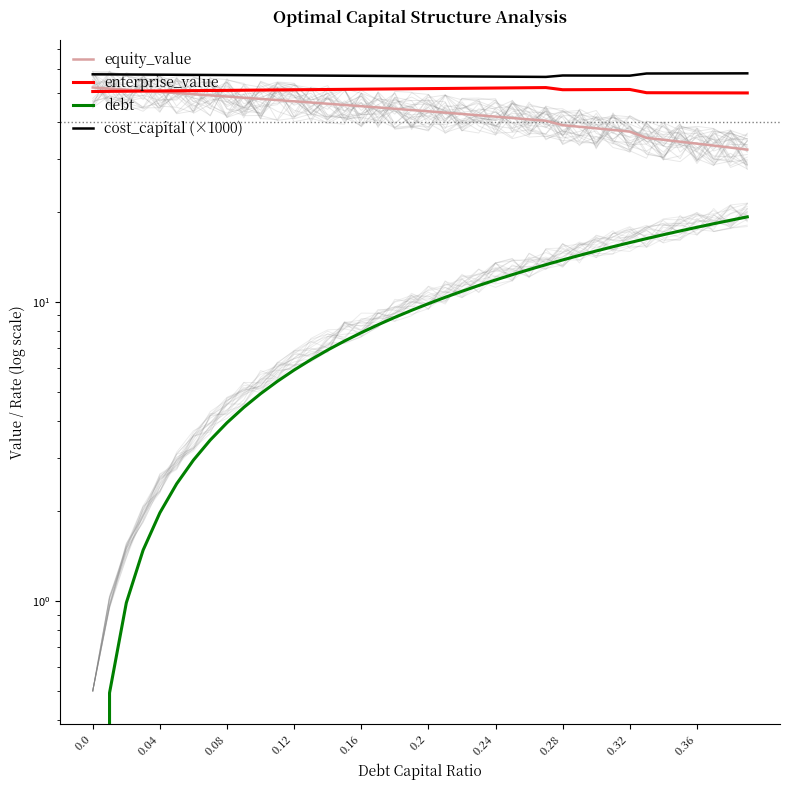

How many values in the debt series exceed 9?

21